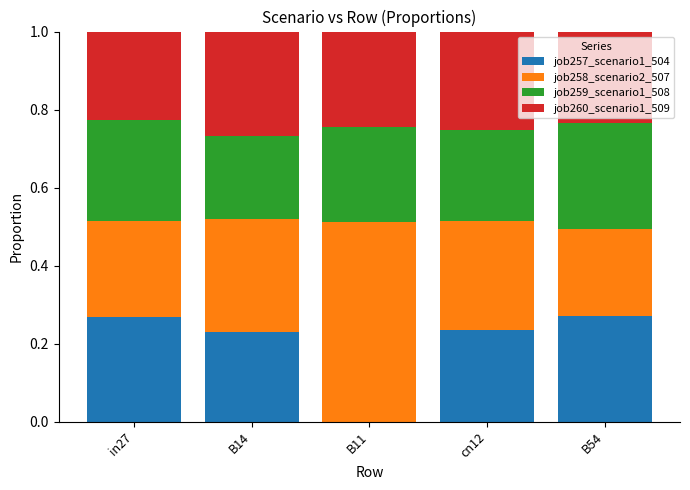

What is the total value across all series at in27?

1.0